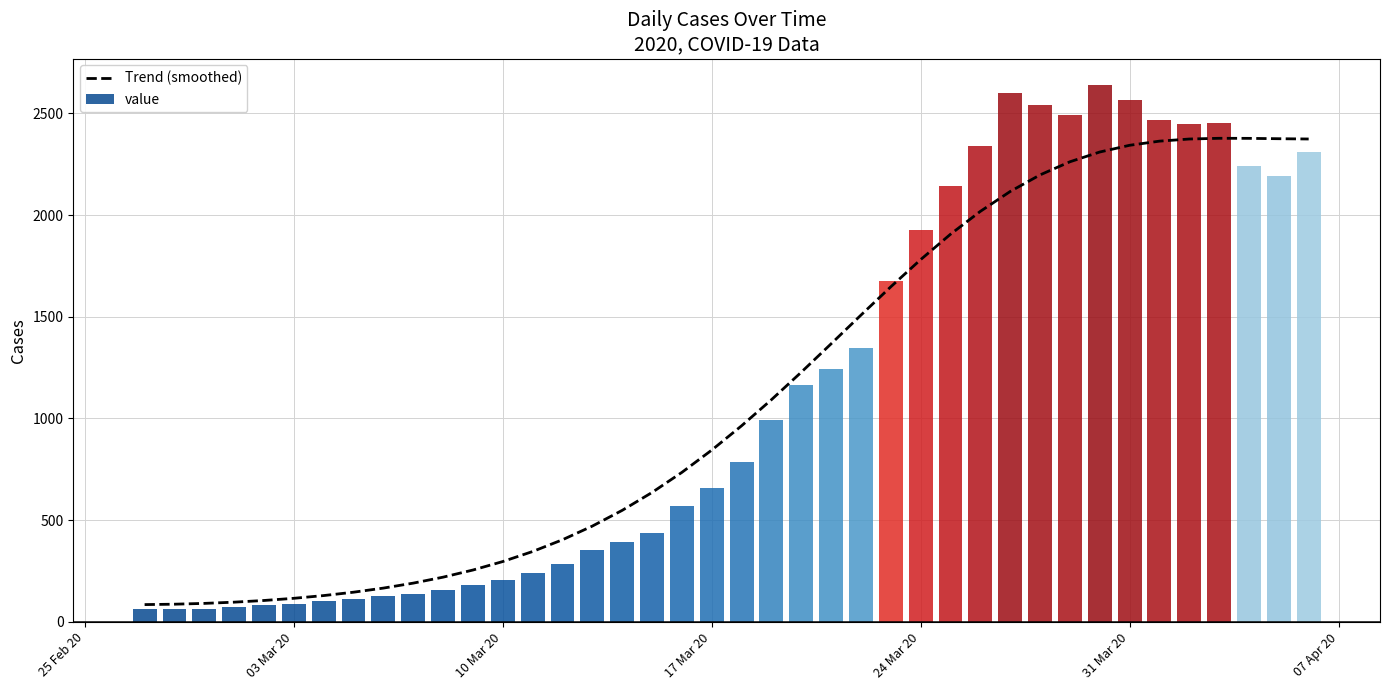

What is the highest value of the Trend (smoothed) series?

2377.7